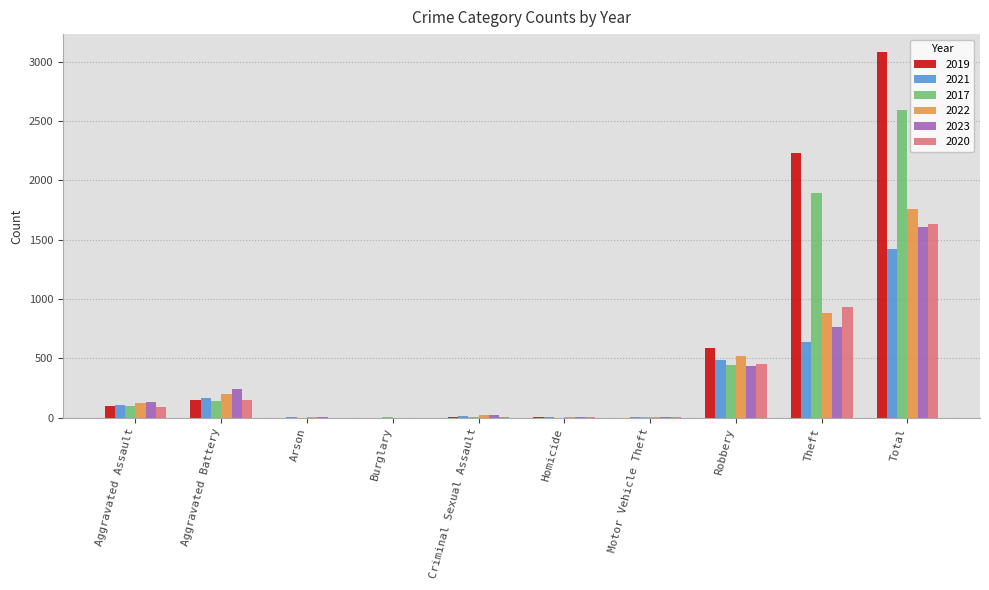

How many groups of bars are there?

10